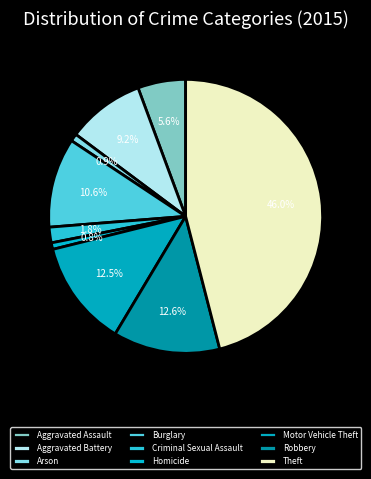

To the nearest percent, what percentage of the pie is Theft?

46%